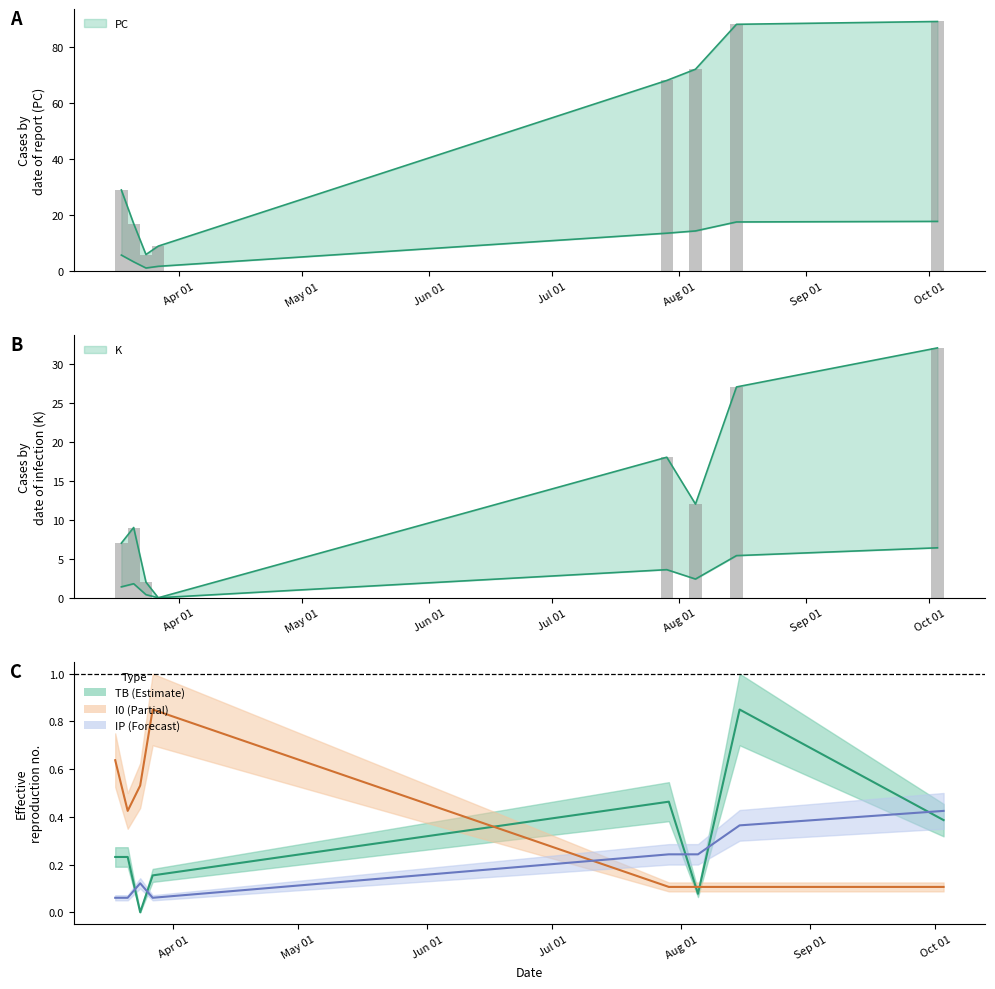

What is the difference between the maximum and minimum values in the PC series?

83.0